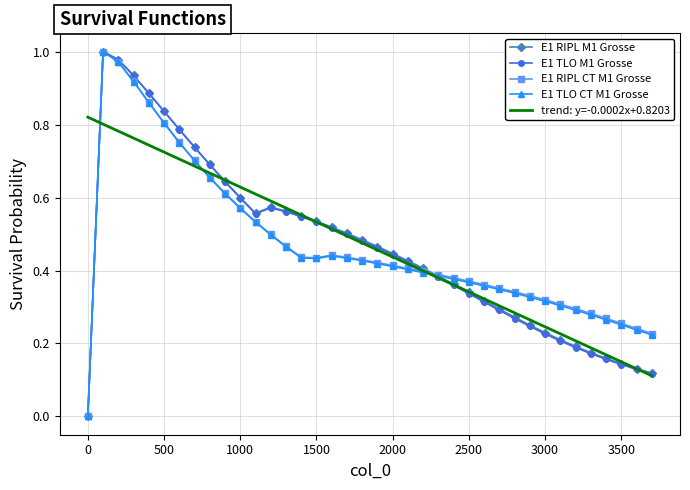

What are all the series names shown in the legend?

E1 RIPL M1 Grosse, E1 TLO M1 Grosse, E1 RIPL CT M1 Grosse, E1 TLO CT M1 Grosse, trend: y=-0.0002x+0.8203